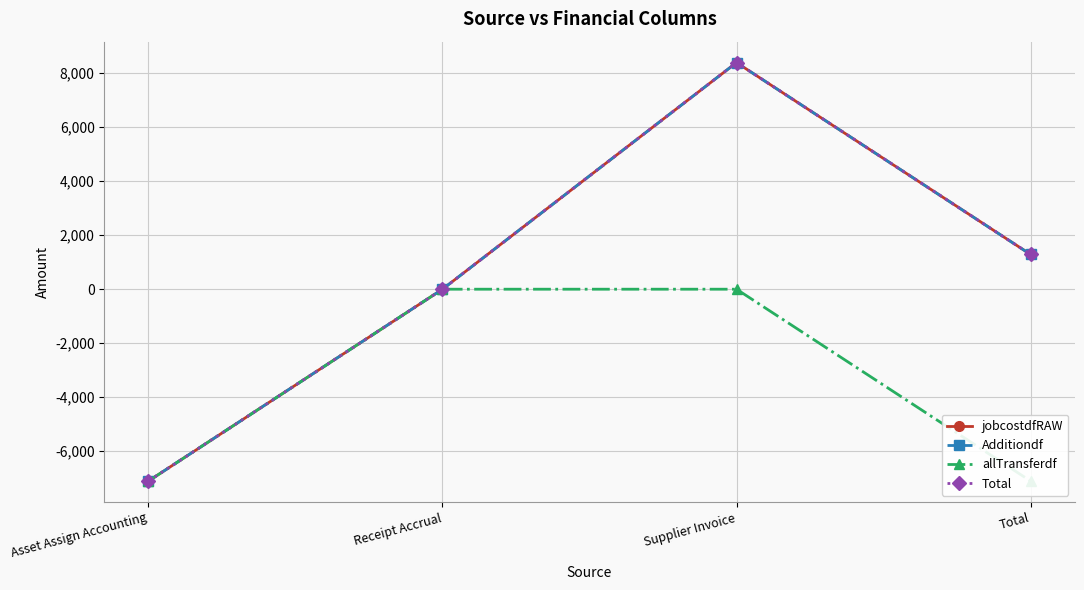

How many interior local peaks does the jobcostdfRAW series have?

1